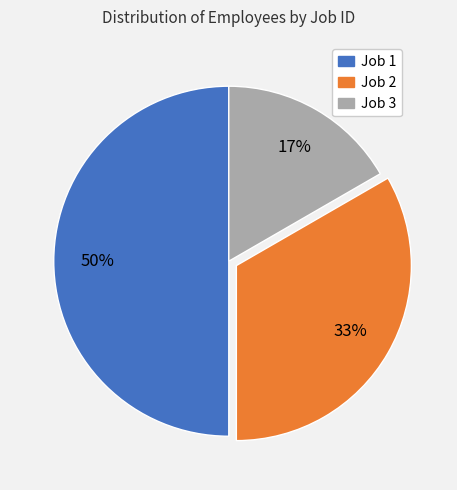

To the nearest percent, what portion does Job 2 represent?

33%